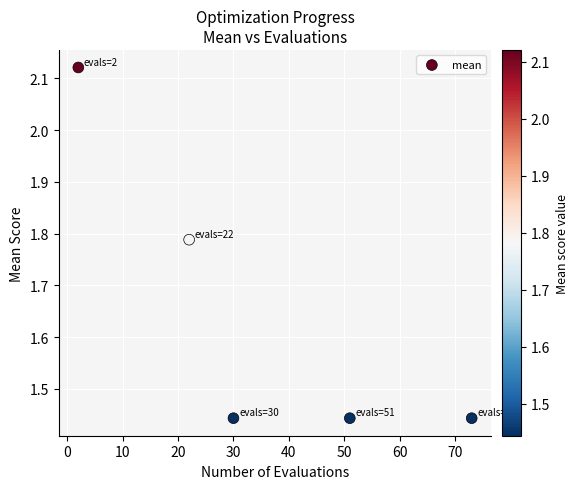

What is the average Y value?

1.6